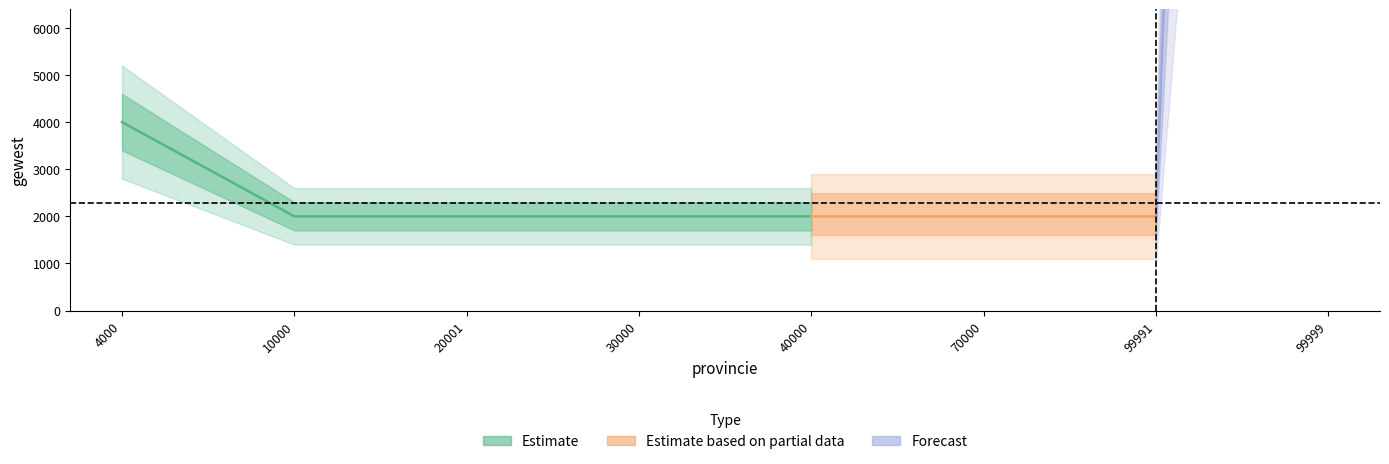

What is the change in value from 4000 to 70000?

-2000